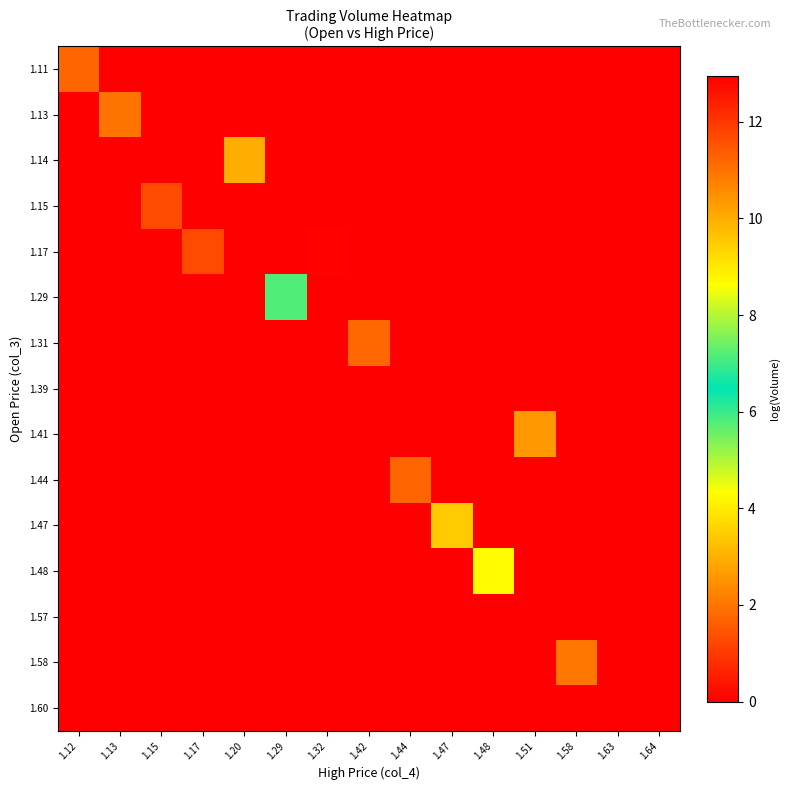

Reading right to left, list all the values displayed in this chart.

1.11: 1.64=0.0	1.63=0.0	1.58=0.0	1.51=0.0	1.48=0.0	1.47=0.0	1.44=0.0	1.42=0.0	1.32=0.0	1.29=0.0	1.20=0.0	1.17=0.0	1.15=0.0	1.13=0.0	1.12=11.2
1.13: 1.64=0.0	1.63=0.0	1.58=0.0	1.51=0.0	1.48=0.0	1.47=0.0	1.44=0.0	1.42=0.0	1.32=0.0	1.29=0.0	1.20=0.0	1.17=0.0	1.15=0.0	1.13=10.9	1.12=0.0
1.14: 1.64=0.0	1.63=0.0	1.58=0.0	1.51=0.0	1.48=0.0	1.47=0.0	1.44=0.0	1.42=0.0	1.32=0.0	1.29=0.0	1.20=10.0	1.17=0.0	1.15=0.0	1.13=0.0	1.12=0.0
1.15: 1.64=0.0	1.63=0.0	1.58=0.0	1.51=0.0	1.48=0.0	1.47=0.0	1.44=0.0	1.42=0.0	1.32=0.0	1.29=0.0	1.20=0.0	1.17=0.0	1.15=11.7	1.13=0.0	1.12=0.0
1.17: 1.64=0.0	1.63=0.0	1.58=0.0	1.51=0.0	1.48=0.0	1.47=0.0	1.44=0.0	1.42=0.0	1.32=12.9	1.29=0.0	1.20=0.0	1.17=11.7	1.15=0.0	1.13=0.0	1.12=0.0
1.29: 1.64=0.0	1.63=0.0	1.58=0.0	1.51=0.0	1.48=0.0	1.47=0.0	1.44=0.0	1.42=0.0	1.32=0.0	1.29=7.2	1.20=0.0	1.17=0.0	1.15=0.0	1.13=0.0	1.12=0.0
1.31: 1.64=0.0	1.63=0.0	1.58=0.0	1.51=0.0	1.48=0.0	1.47=0.0	1.44=0.0	1.42=11.2	1.32=0.0	1.29=0.0	1.20=0.0	1.17=0.0	1.15=0.0	1.13=0.0	1.12=0.0
1.39: 1.64=0.0	1.63=0.0	1.58=0.0	1.51=0.0	1.48=0.0	1.47=0.0	1.44=0.0	1.42=13.0	1.32=0.0	1.29=0.0	1.20=0.0	1.17=0.0	1.15=0.0	1.13=0.0	1.12=0.0
1.41: 1.64=0.0	1.63=0.0	1.58=0.0	1.51=10.4	1.48=0.0	1.47=0.0	1.44=0.0	1.42=0.0	1.32=0.0	1.29=0.0	1.20=0.0	1.17=0.0	1.15=0.0	1.13=0.0	1.12=0.0
1.44: 1.64=0.0	1.63=0.0	1.58=0.0	1.51=0.0	1.48=0.0	1.47=0.0	1.44=11.2	1.42=0.0	1.32=0.0	1.29=0.0	1.20=0.0	1.17=0.0	1.15=0.0	1.13=0.0	1.12=0.0
1.47: 1.64=0.0	1.63=0.0	1.58=0.0	1.51=0.0	1.48=0.0	1.47=9.5	1.44=0.0	1.42=0.0	1.32=0.0	1.29=0.0	1.20=0.0	1.17=0.0	1.15=0.0	1.13=0.0	1.12=0.0
1.48: 1.64=0.0	1.63=0.0	1.58=0.0	1.51=0.0	1.48=8.7	1.47=0.0	1.44=0.0	1.42=0.0	1.32=0.0	1.29=0.0	1.20=0.0	1.17=0.0	1.15=0.0	1.13=0.0	1.12=0.0
1.57: 1.64=0.0	1.63=0.0	1.58=0.0	1.51=0.0	1.48=0.0	1.47=0.0	1.44=0.0	1.42=0.0	1.32=0.0	1.29=0.0	1.20=0.0	1.17=0.0	1.15=0.0	1.13=0.0	1.12=0.0
1.58: 1.64=0.0	1.63=0.0	1.58=10.9	1.51=0.0	1.48=0.0	1.47=0.0	1.44=0.0	1.42=0.0	1.32=0.0	1.29=0.0	1.20=0.0	1.17=0.0	1.15=0.0	1.13=0.0	1.12=0.0
1.60: 1.64=0.0	1.63=0.0	1.58=0.0	1.51=0.0	1.48=0.0	1.47=0.0	1.44=0.0	1.42=0.0	1.32=0.0	1.29=0.0	1.20=0.0	1.17=0.0	1.15=0.0	1.13=0.0	1.12=0.0